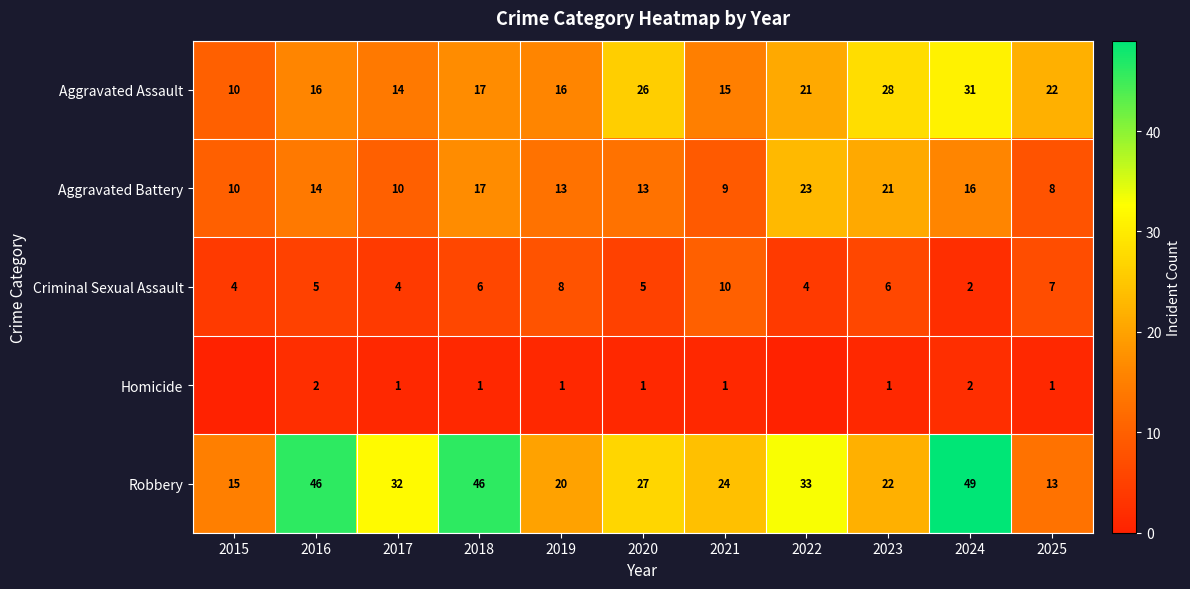

At which category is the sum across all series the highest?

2024